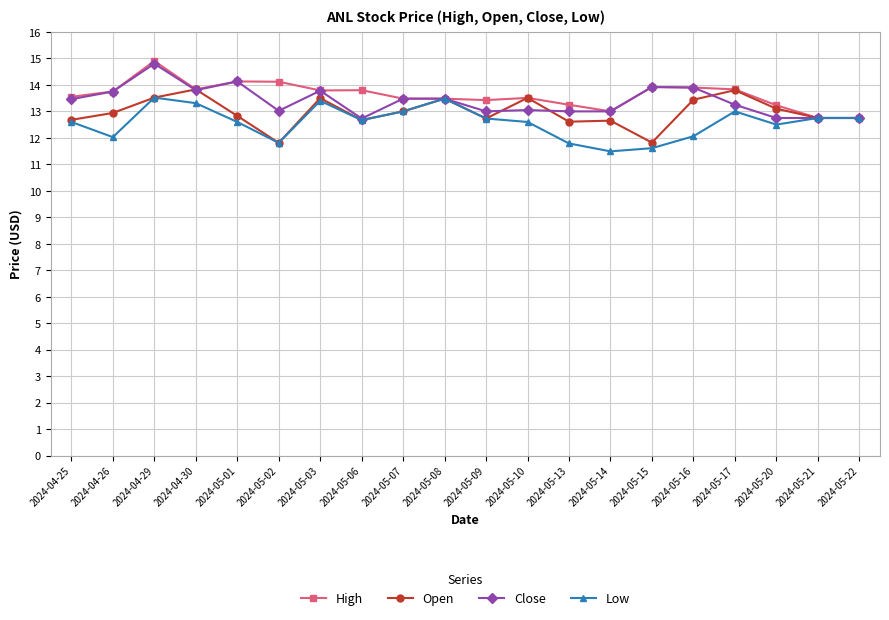

How many lines are shown in the chart?

4